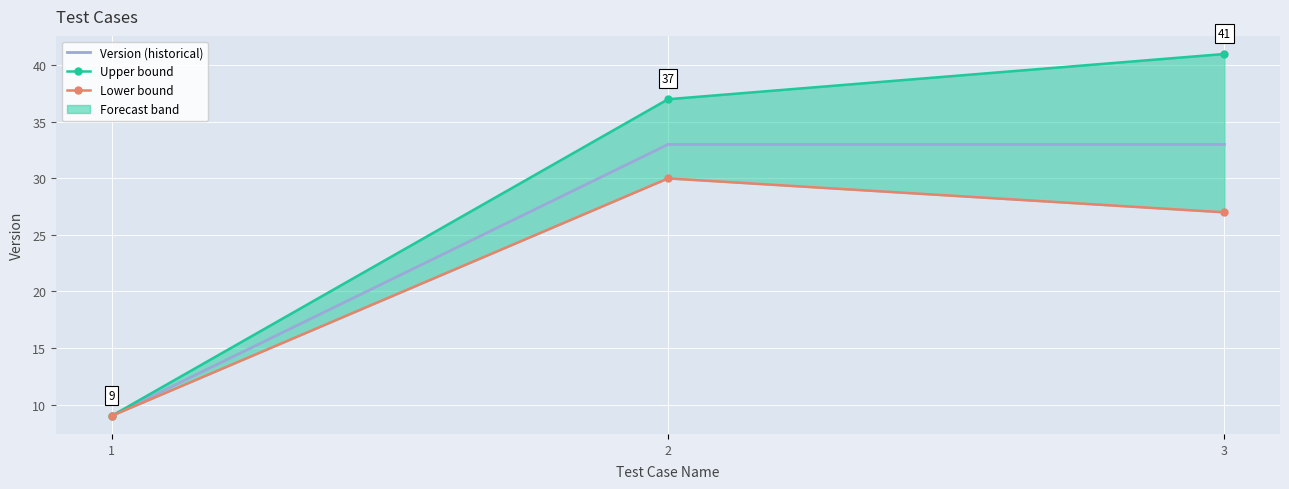

What is the maximum value shown in the chart?

41